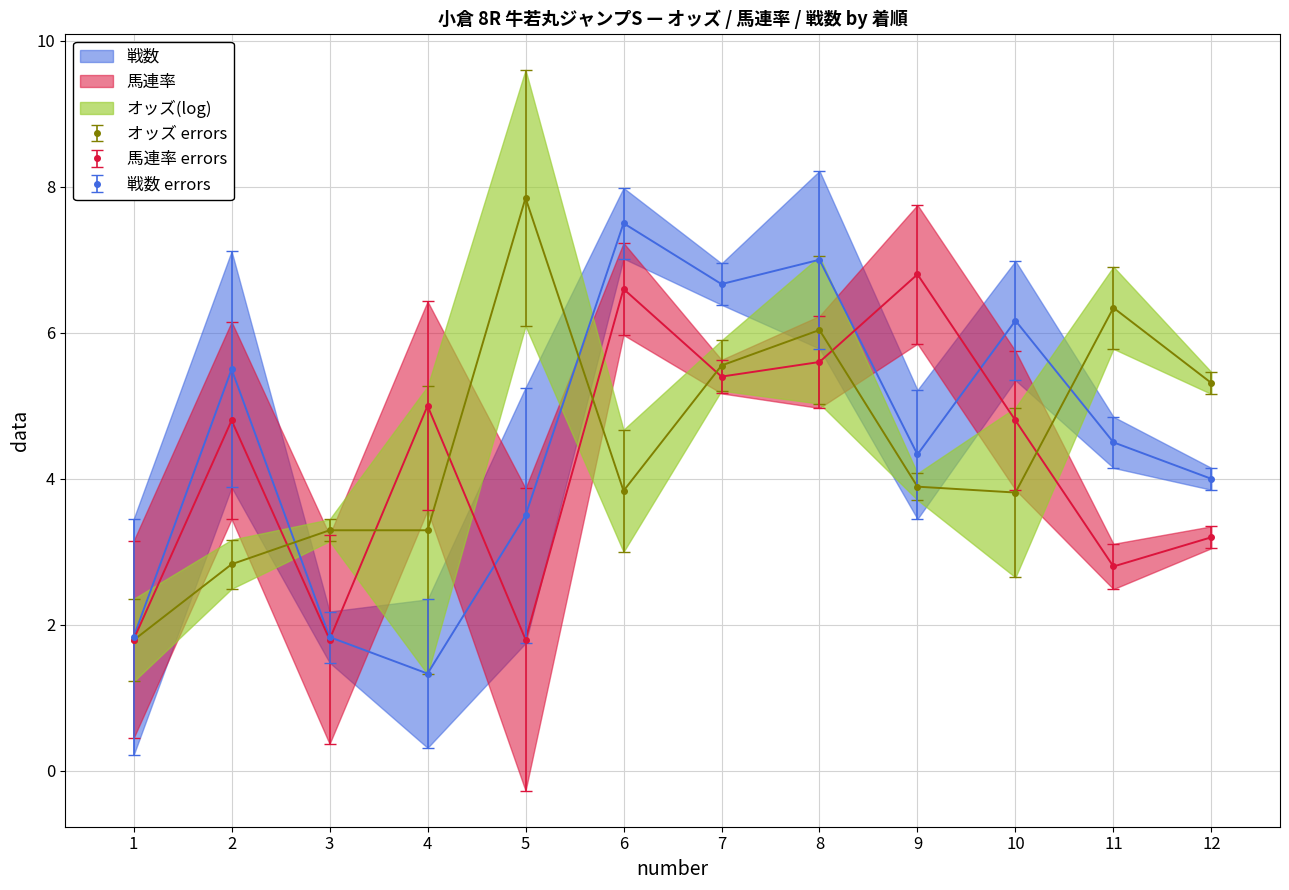

True or false: 馬連率 errors has more than 1 interior local peaks.

True